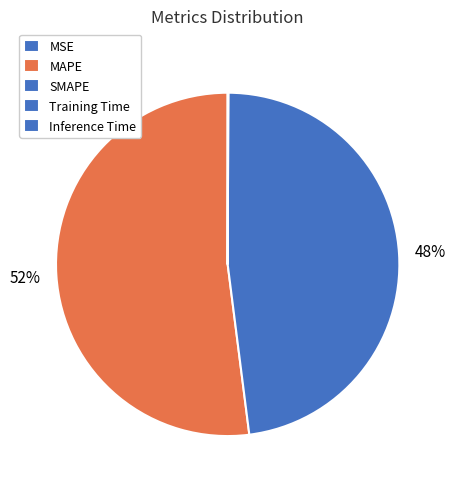

Which category has the smallest portion of the pie?

MSE